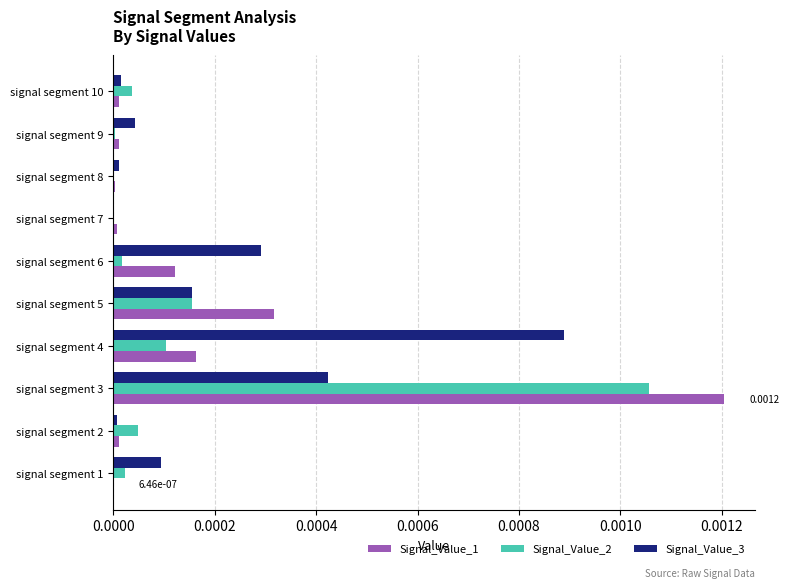

At which category is the sum across all series the highest?

signal segment 3